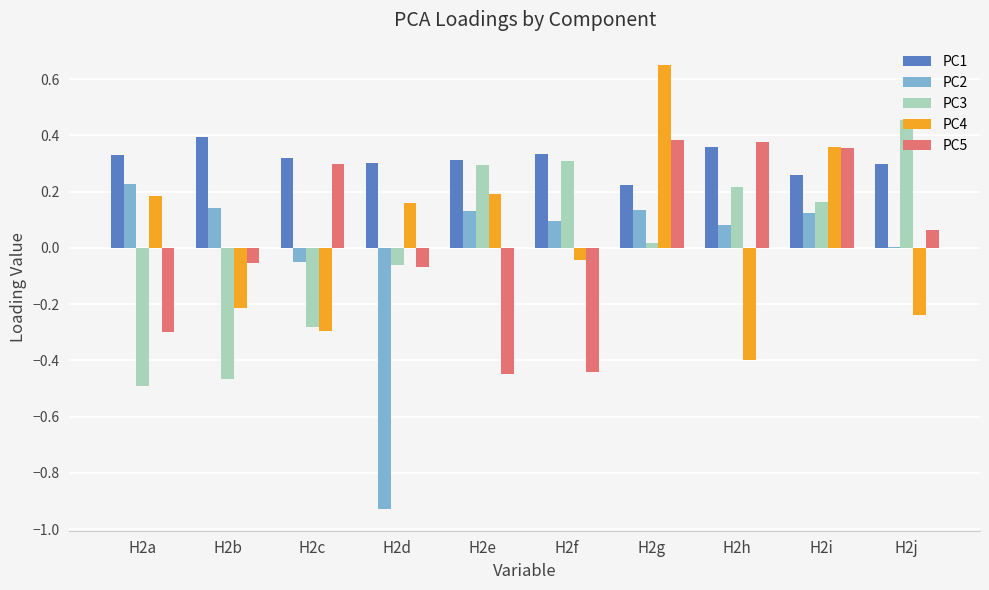

Count the number of categories in the chart.

10